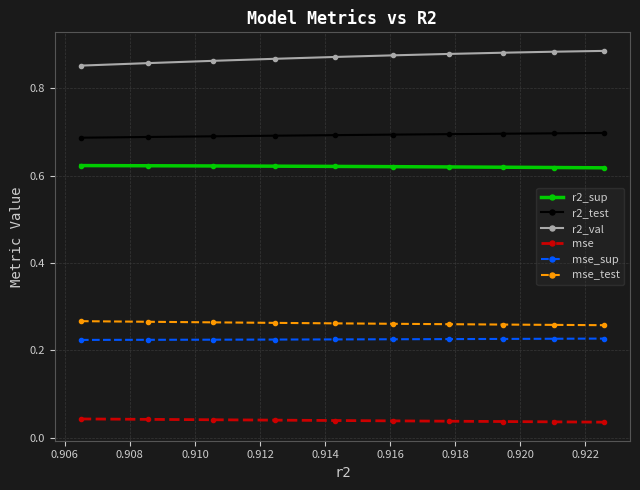

Does the chart have visible grid lines?

Yes